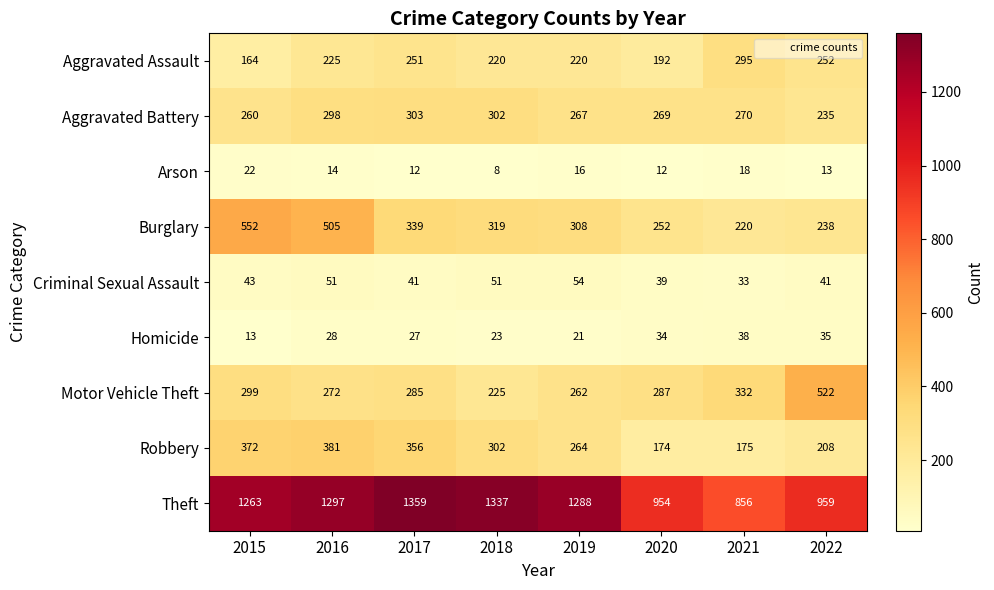

List the series in order of their peak value, highest first.

Theft, Burglary, Motor Vehicle Theft, Robbery, Aggravated Battery, Aggravated Assault, Criminal Sexual Assault, Homicide, Arson